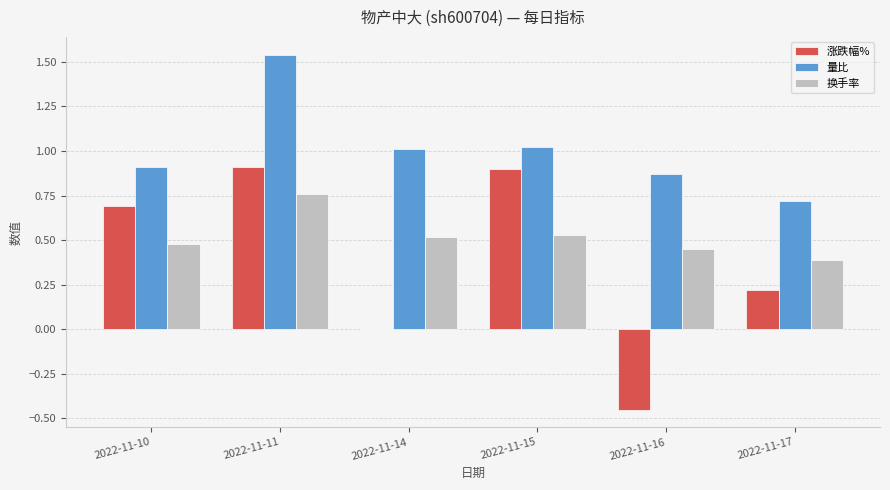

Which series has the widest spread of values?

涨跌幅%